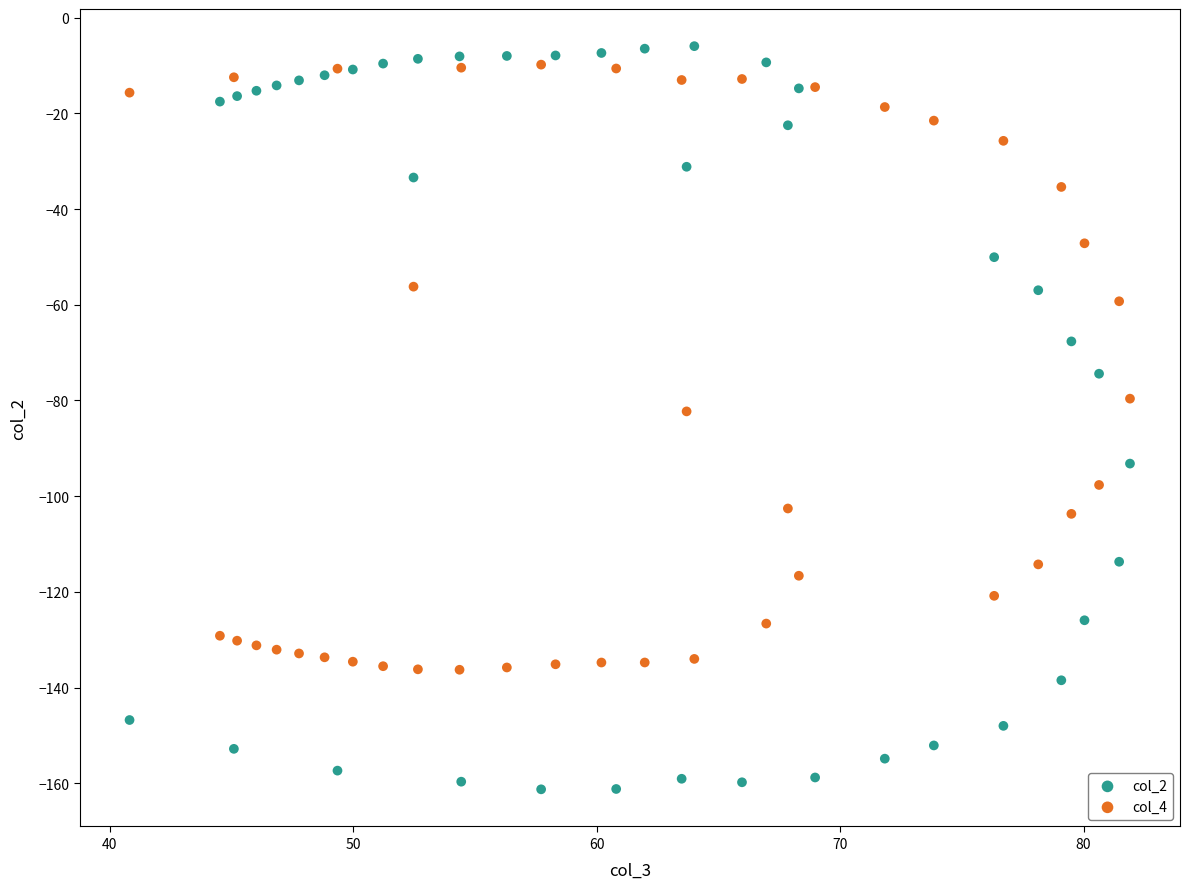

Across all data points, what is the range of X values (max minus min)?

41.1